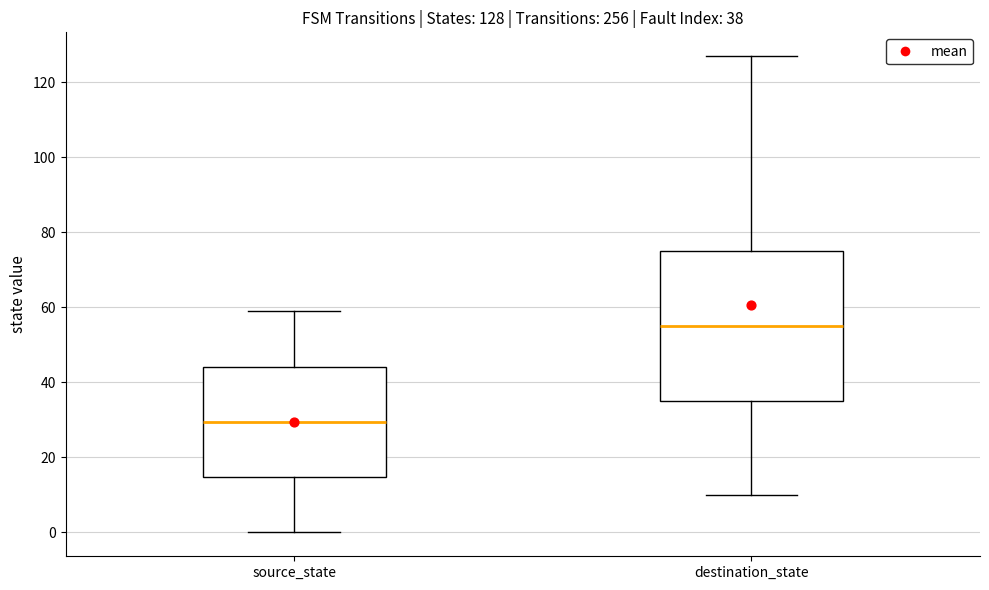

Which box has the highest median line?

destination_state